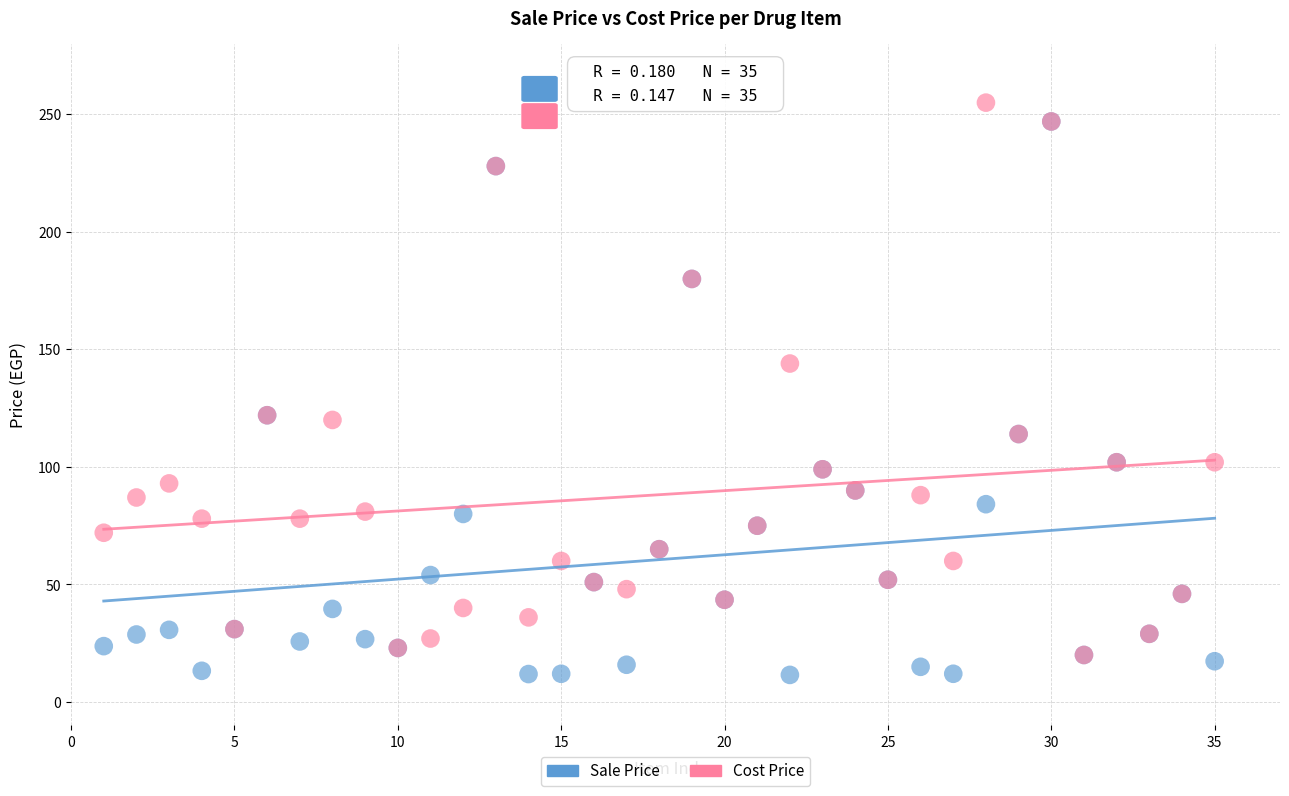

Which series contains the highest Y value?

Cost Price